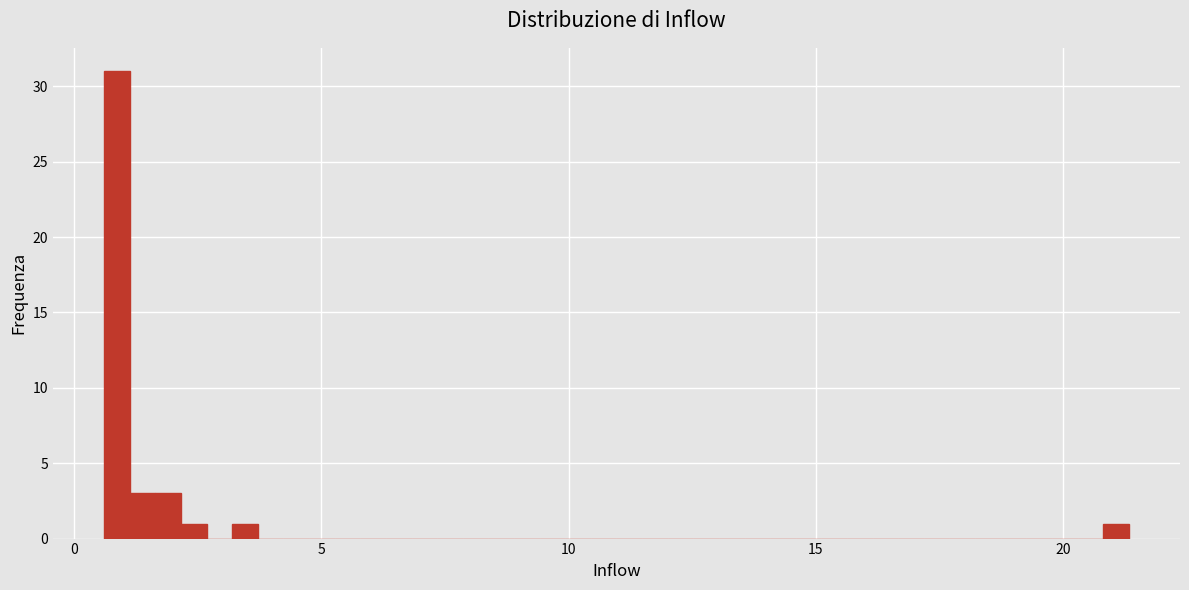

Read against the x-axis, roughly where is the centre of the tallest bar?

1.0